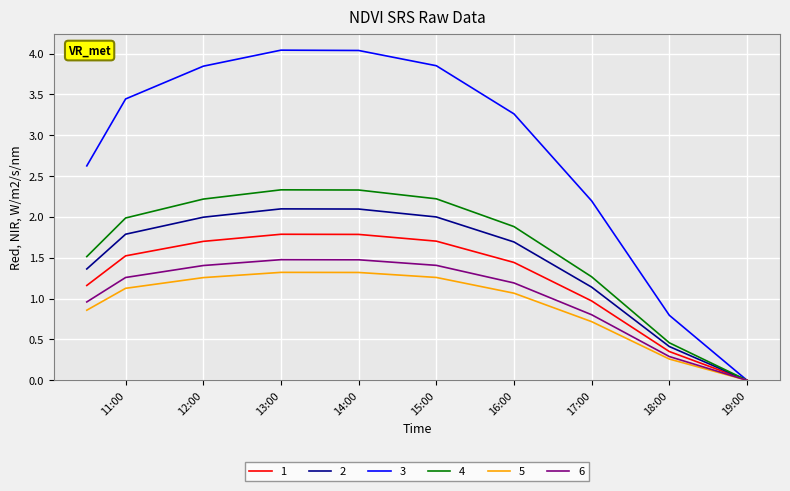

Which series has the largest range (max minus min)?

3